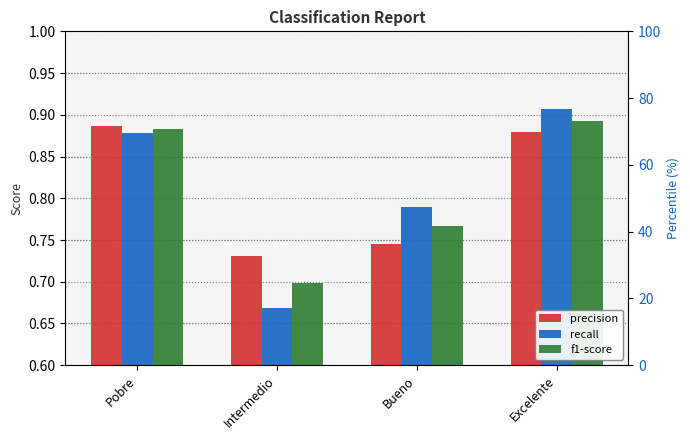

What is the label of the 3rd bar from the left?

Bueno